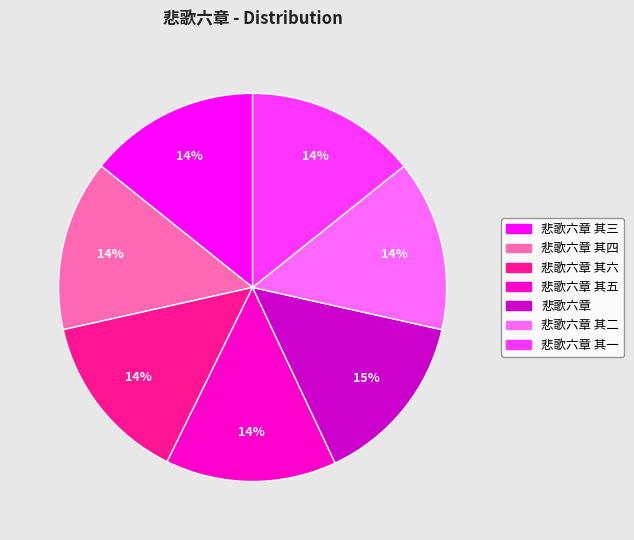

What percentage is the 悲歌六章 其一 slice, to the nearest percent?

14%